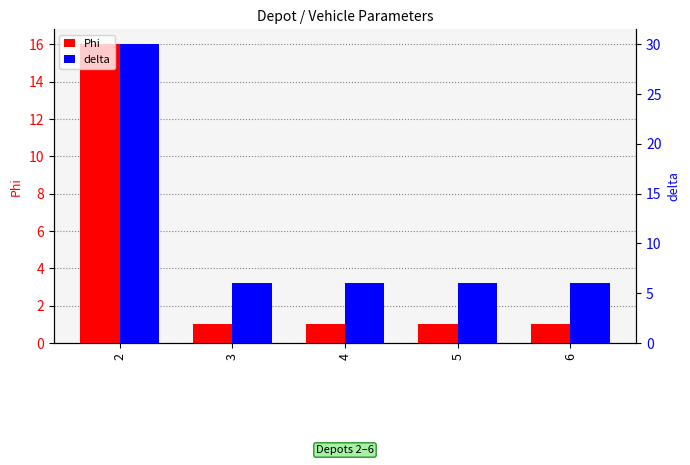

At which category is the sum across all series the highest?

2